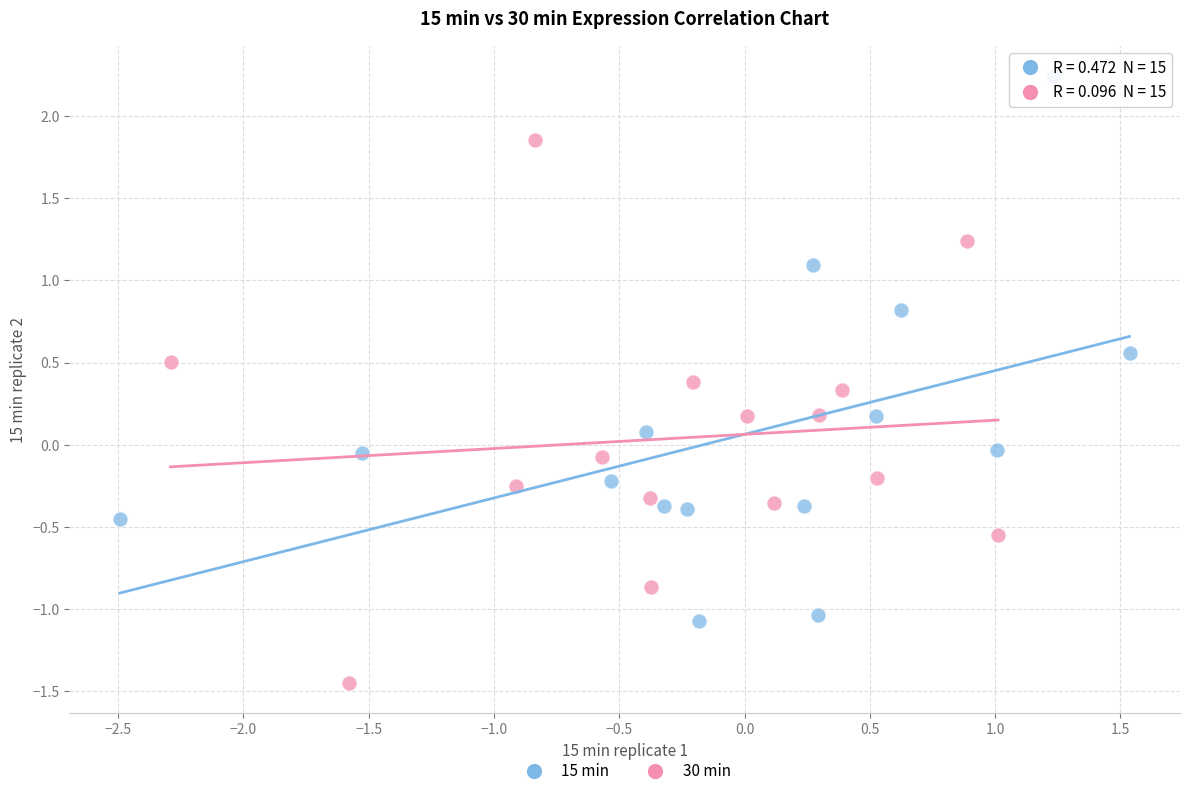

Which series contains the lowest Y value?

30 min